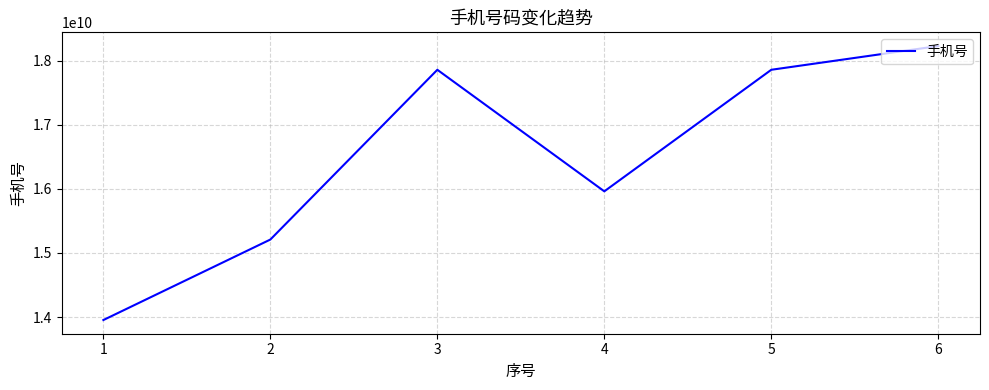

Which category has the lowest value across all series?

1